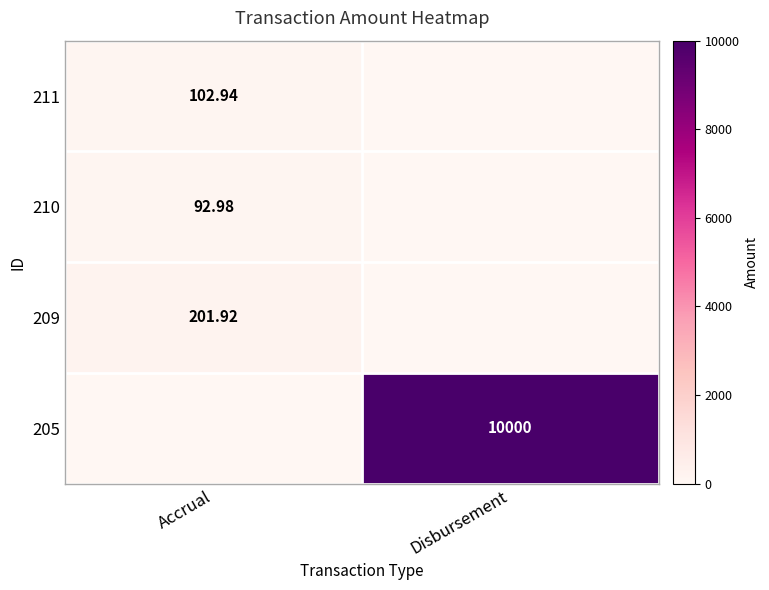

Between Disbursement and Accrual, which is larger?

Accrual